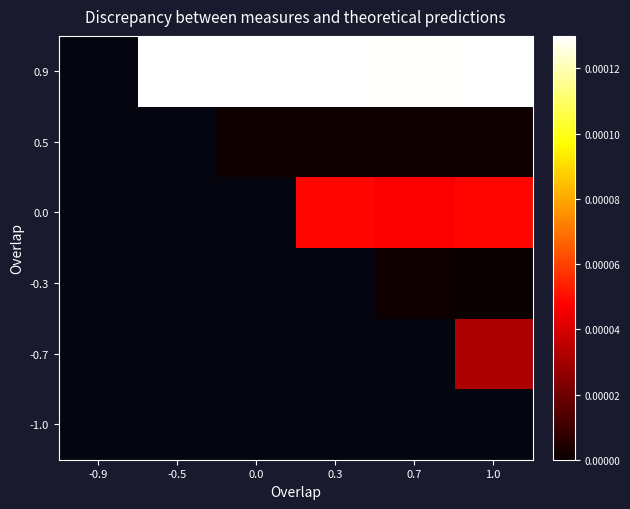

At 0.7, list the series in order from smallest to largest.

-0.3, 0.5, -1.0, -0.7, 0.0, 0.9